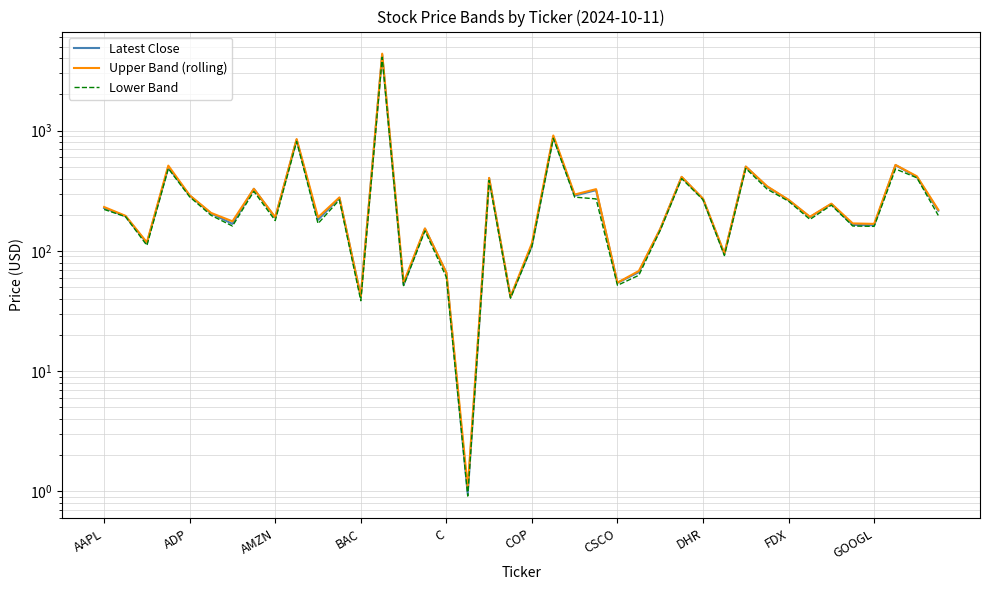

What is the sum of the Latest Close values at DHR and COP?

380.8